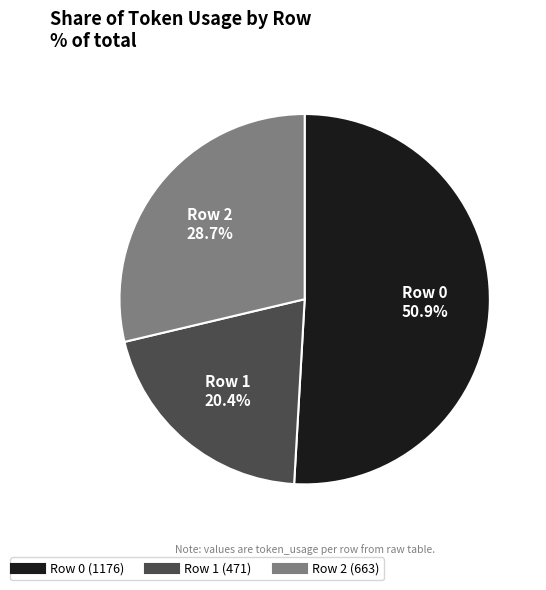

Does any single category account for the majority?

Yes